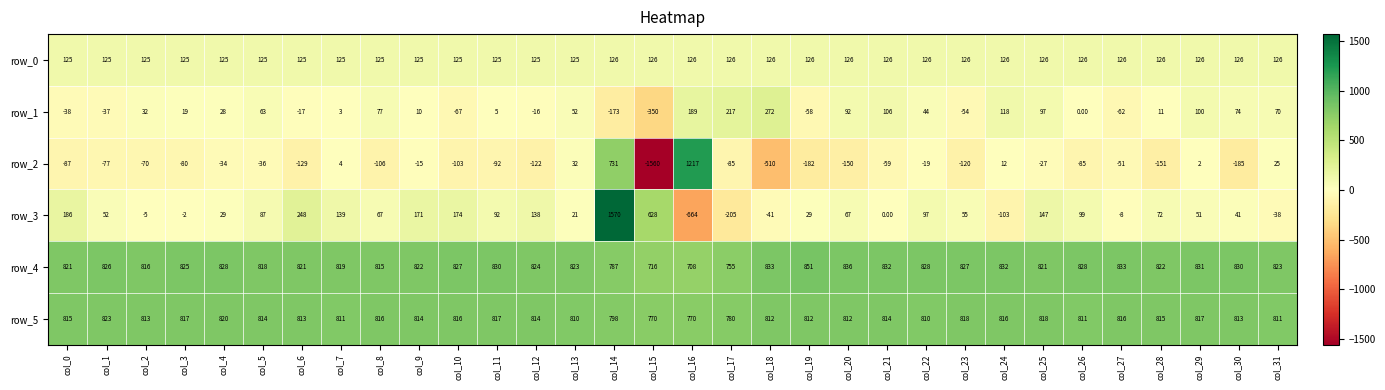

What is the sum of the row_3 values at col_15 and col_11?

720